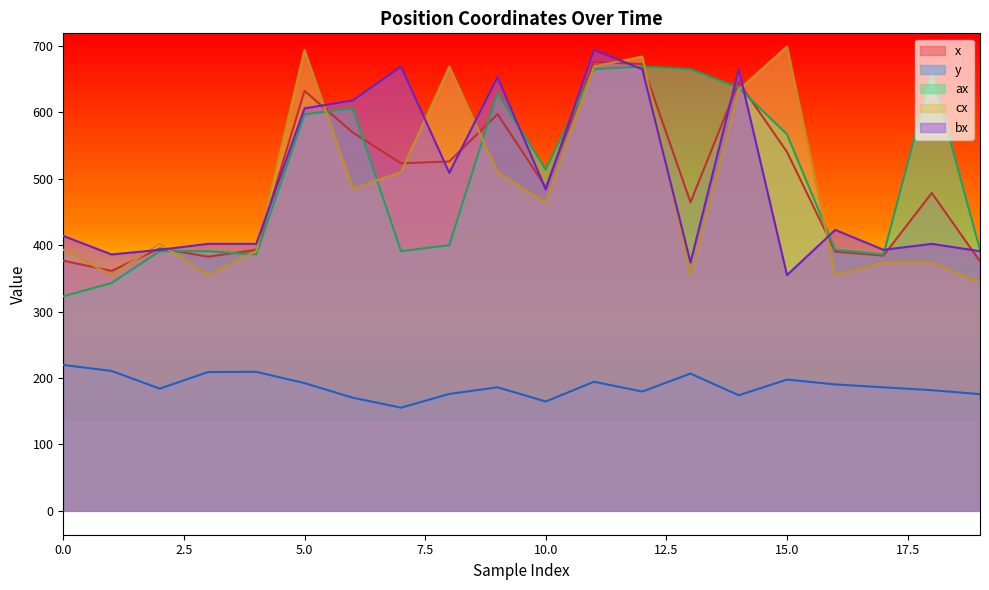

At which category does ax reach its first local valley?

4